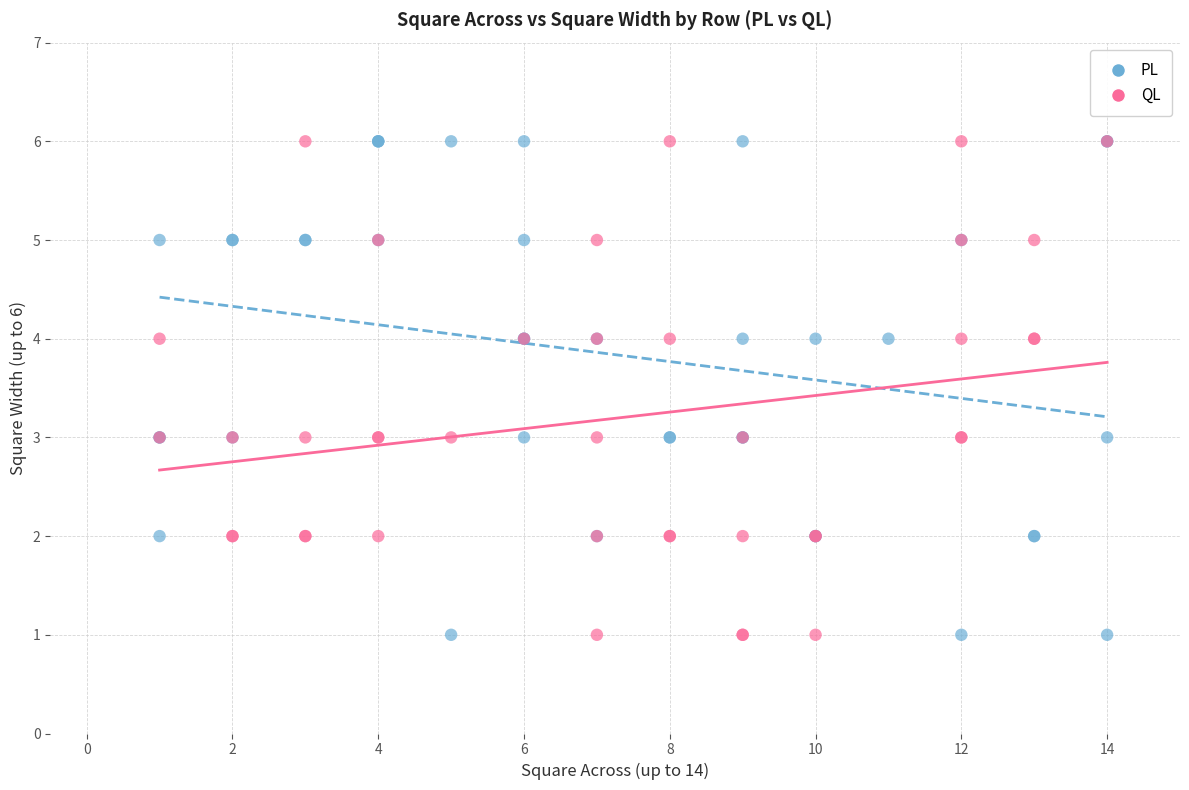

What are all the series names shown in the legend?

PL, QL